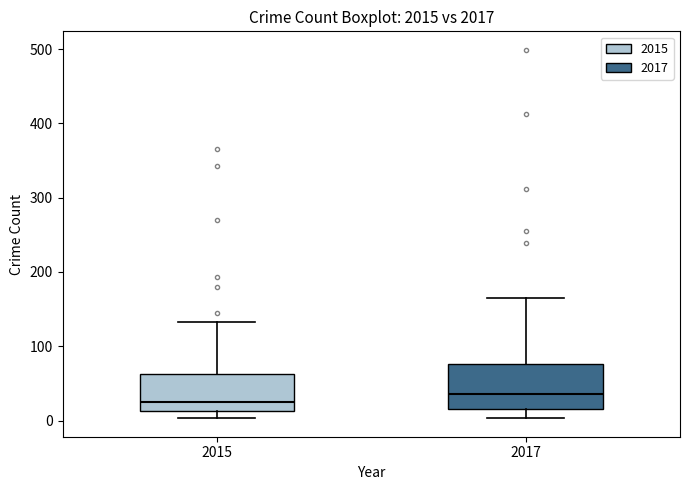

Reading left to right, read every box against the y-axis: the position of its median line, the range the box covers, and the ends of its whiskers. The values are not printed on the chart, so give them approximately, as read against the axis.

2015: median 30, box 10 to 60, whiskers 0 to 130
2017: median 40, box 20 to 80, whiskers 0 to 170